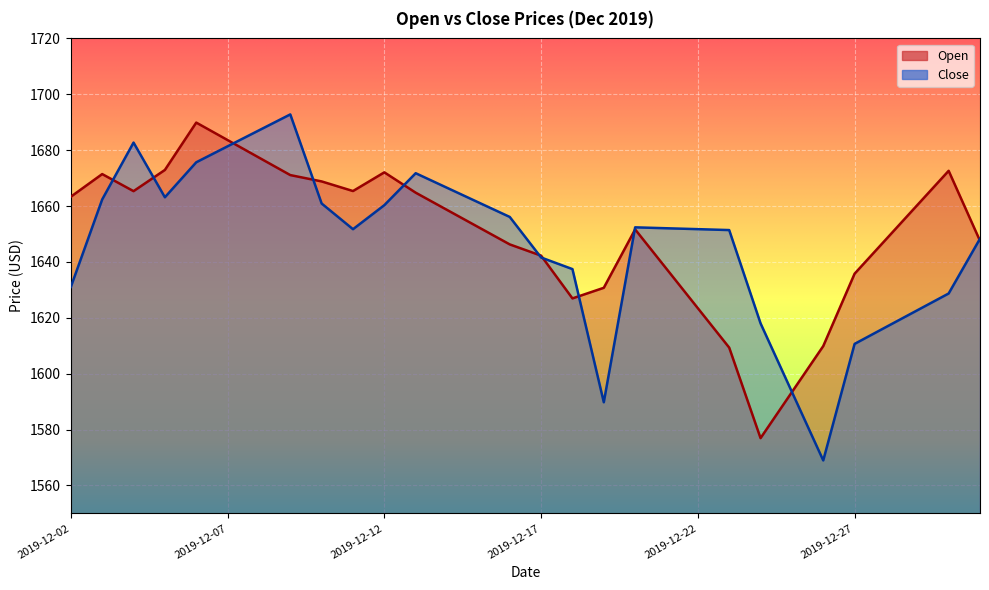

List the series in order of their peak value, lowest first.

Open, Close